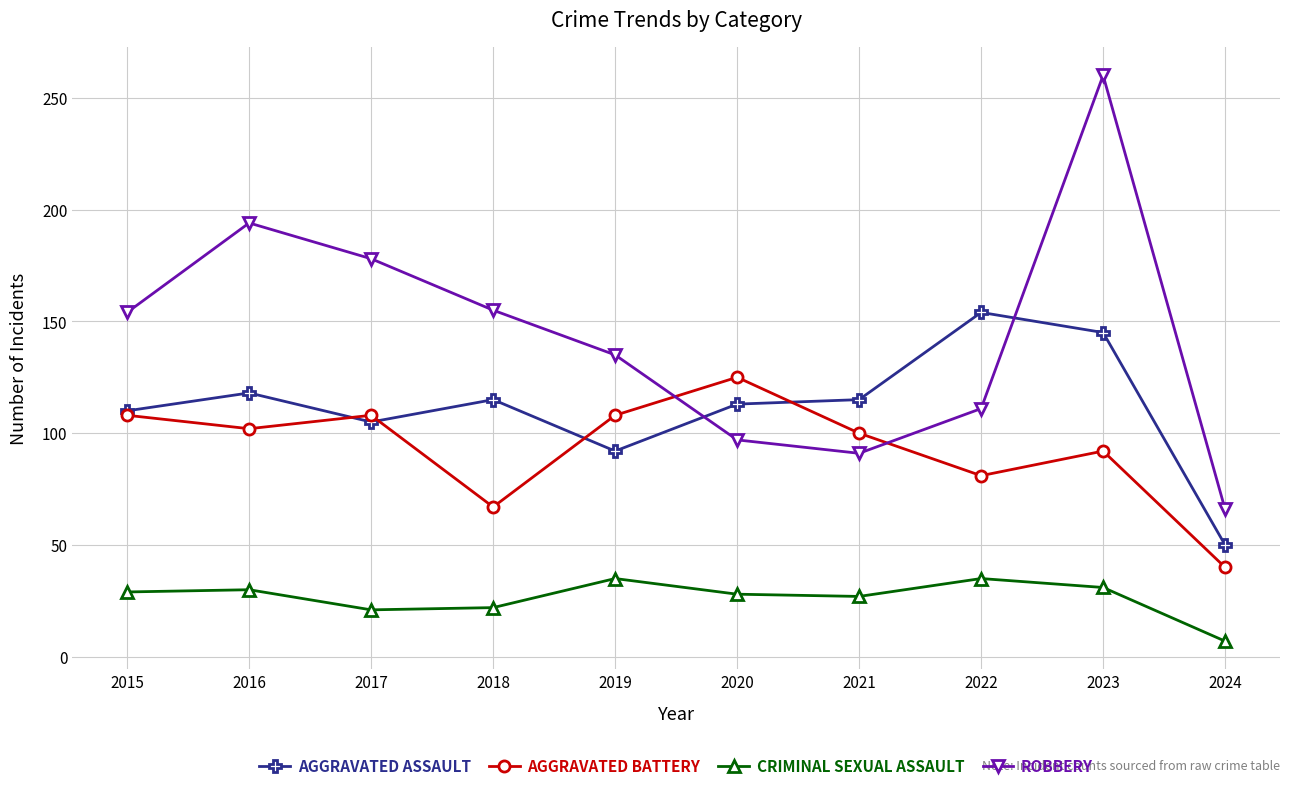

Which label corresponds to the smallest value in the chart?

2024